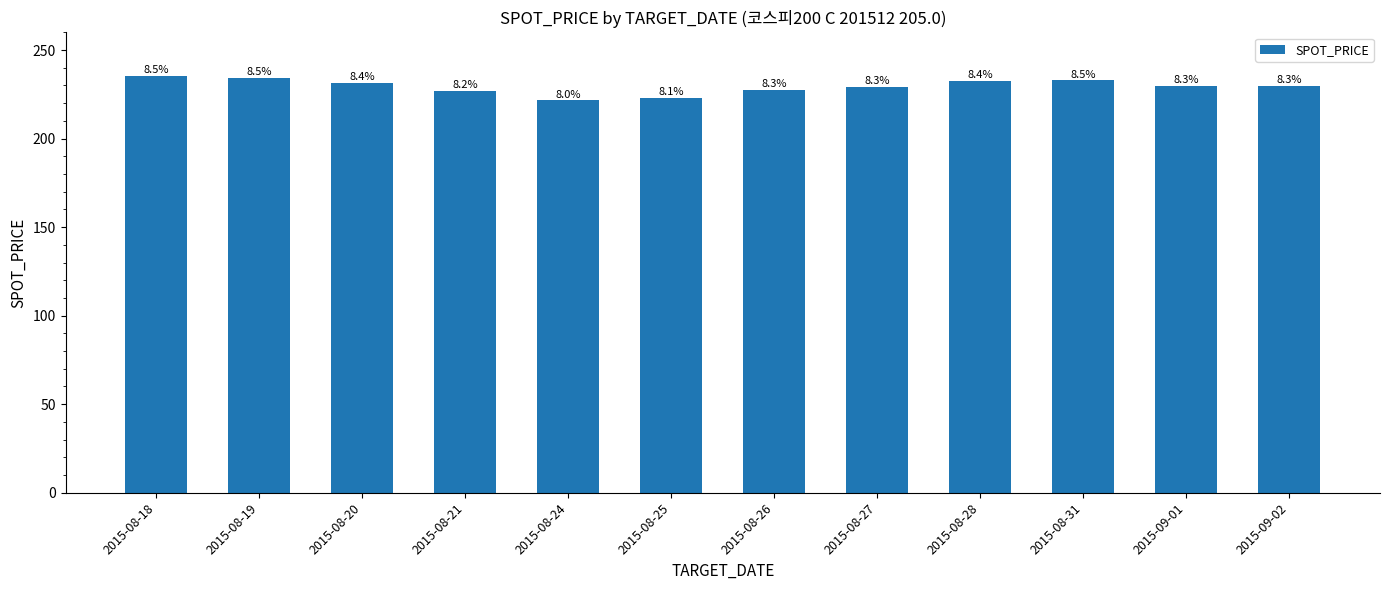

What is the maximum value shown in the chart?

235.2